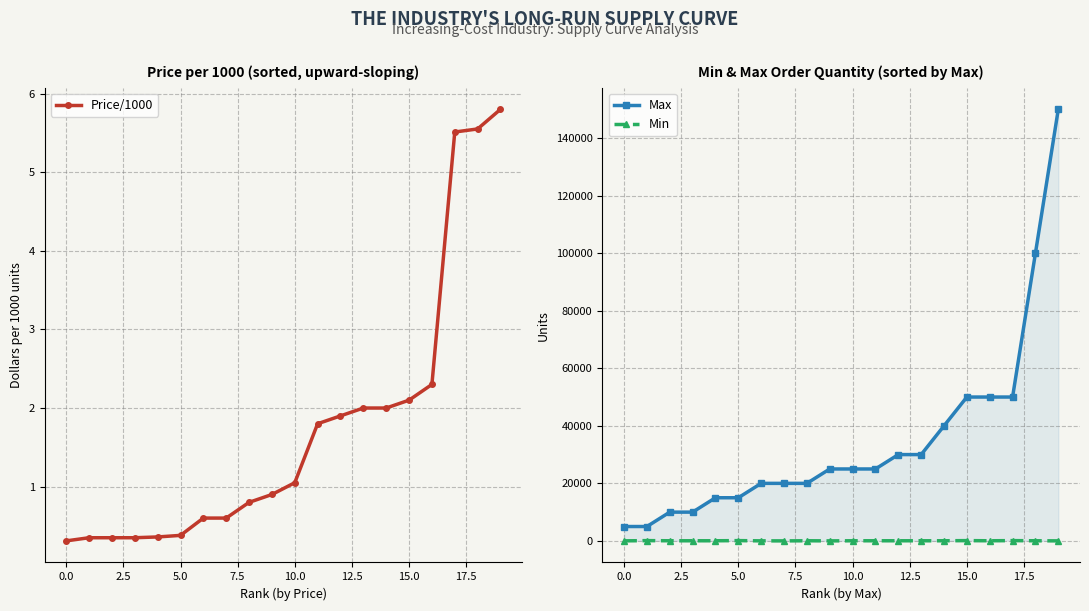

True or false: Min has more than 1 interior local peaks.

True